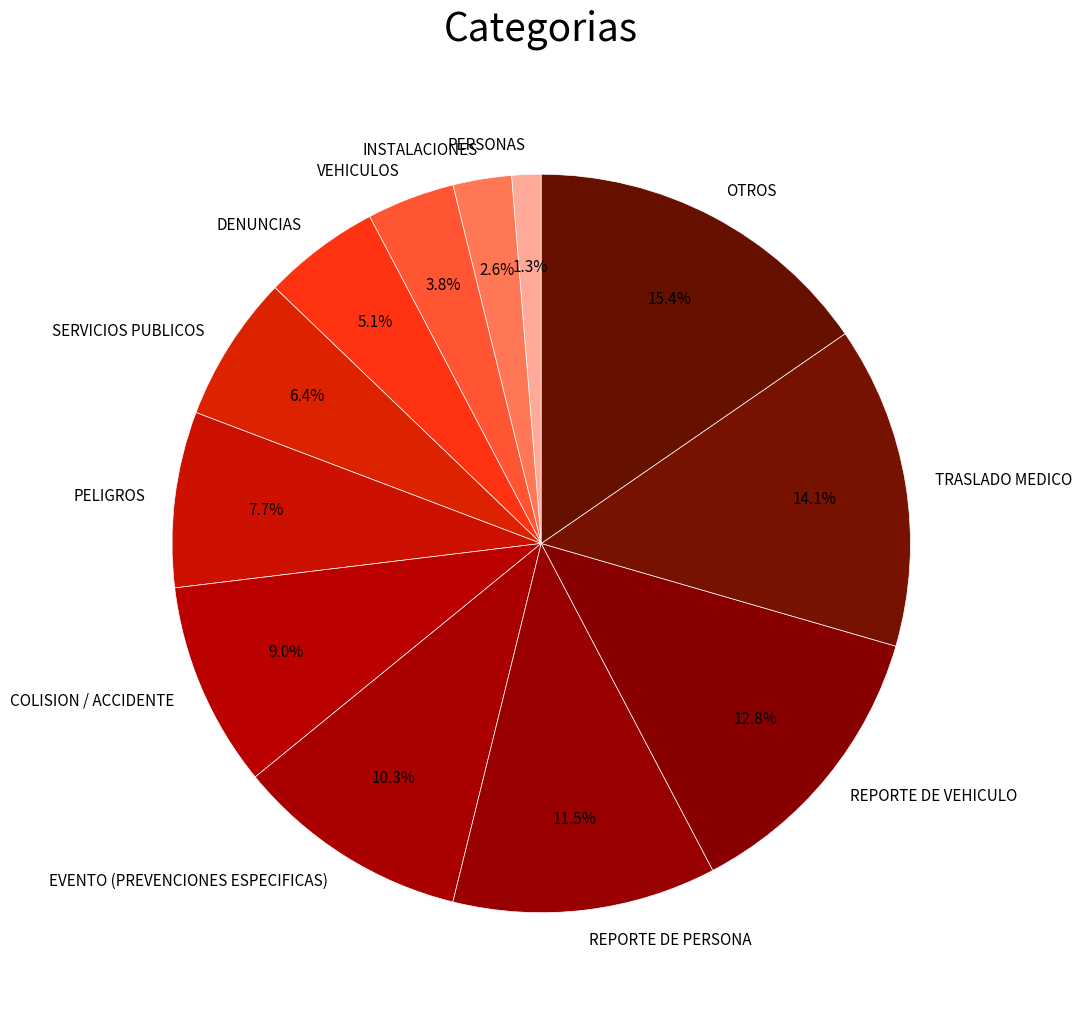

What is the ratio of the value at REPORTE DE VEHICULO to the value at DENUNCIAS?

2.5